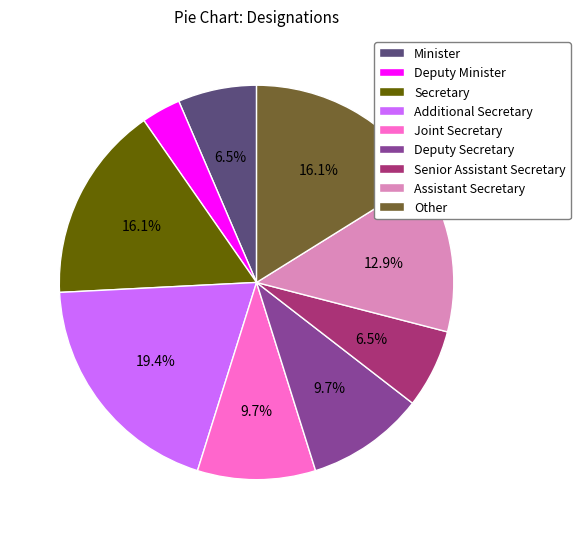

To the nearest percent, what is the difference between the largest and smallest slice percentages?

16%